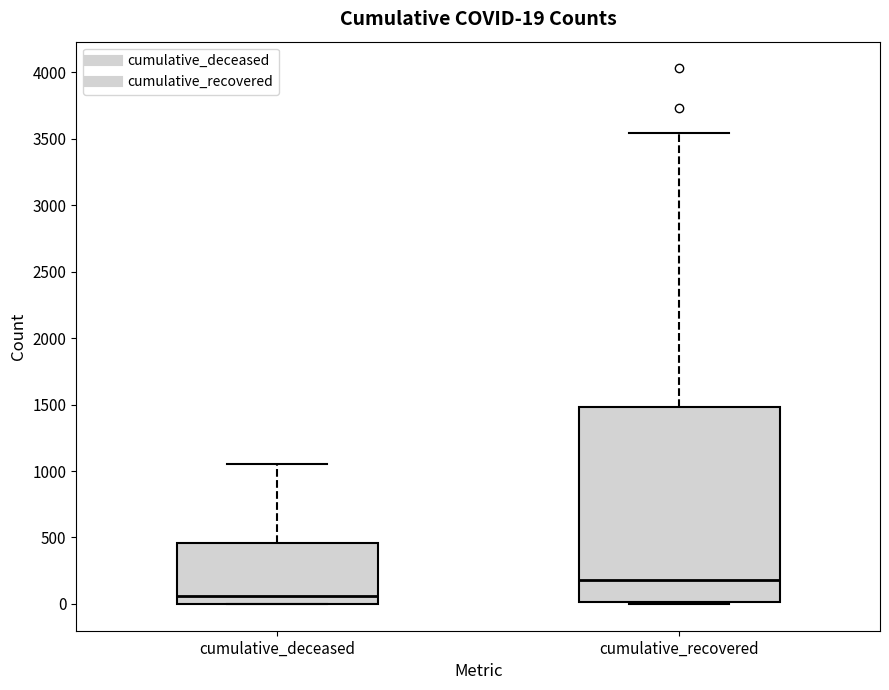

Comparing the boxes themselves (not the whiskers), which one is the tallest?

cumulative_recovered